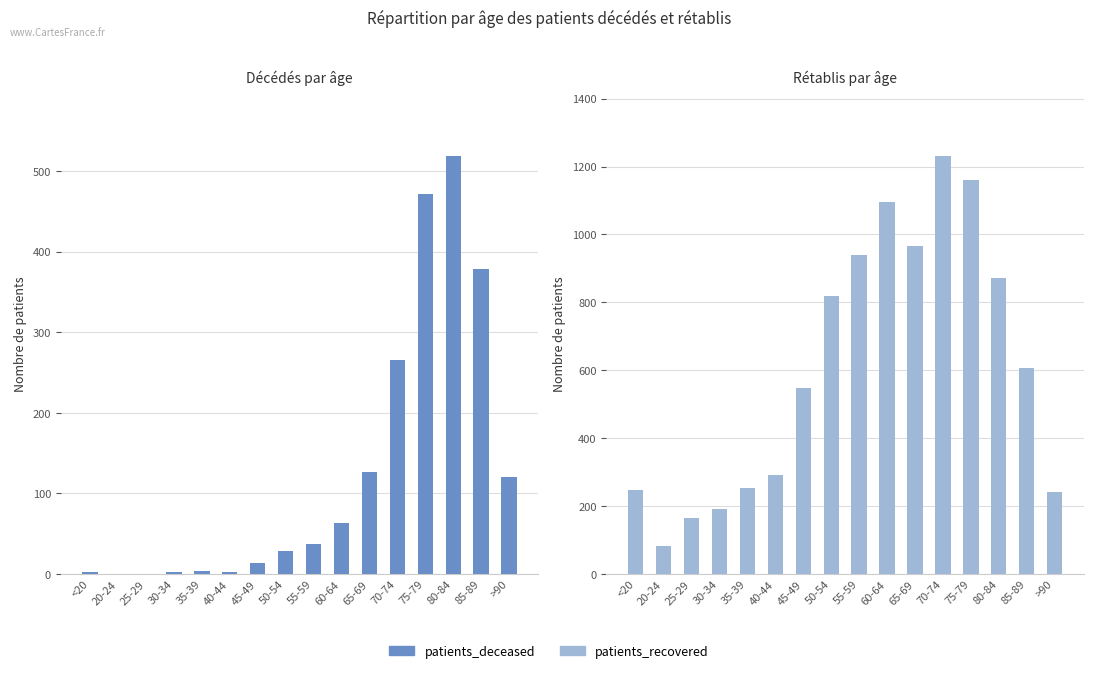

At which category does the chart reach its minimum across all series?

20-24